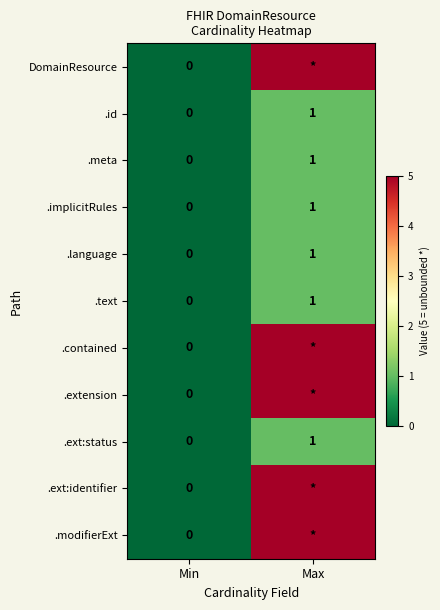

Is it true that .meta equals 0 at Min?

True